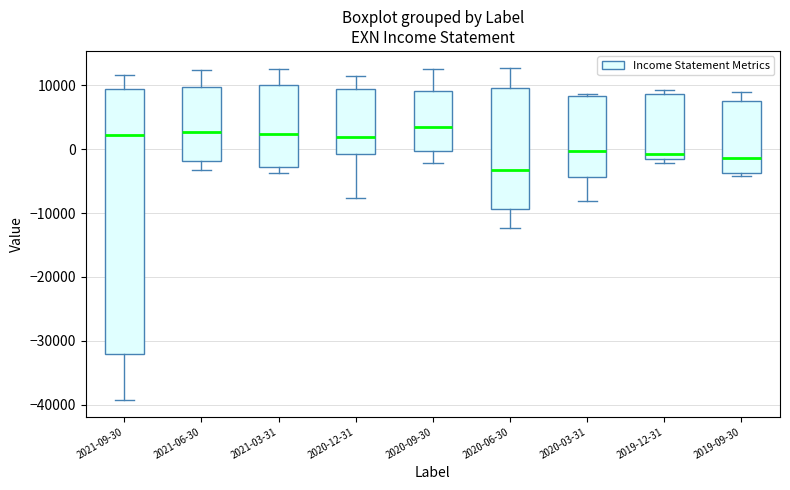

Reading left to right, read every box against the y-axis: the position of its median line, the range the box covers, and the ends of its whiskers. The values are not printed on the chart, so give them approximately, as read against the axis.

2021-09-30: median 2000, box -32000 to 9000, whiskers -39000 to 12000
2021-06-30: median 3000, box -2000 to 10000, whiskers -3000 to 12000
2021-03-31: median 2000, box -3000 to 10000, whiskers -4000 to 13000
2020-12-31: median 2000, box -1000 to 10000, whiskers -8000 to 12000
2020-09-30: median 4000, box 0 to 9000, whiskers -2000 to 13000
2020-06-30: median -3000, box -9000 to 10000, whiskers -12000 to 13000
2020-03-31: median 0, box -4000 to 8000, whiskers -8000 to 9000
2019-12-31: median -1000 (just above the box's lower edge), box -1000 to 9000, whiskers -2000 to 9000 (just above the box's upper edge)
2019-09-30: median -1000, box -4000 to 8000, whiskers -4000 (just below the box's lower edge) to 9000